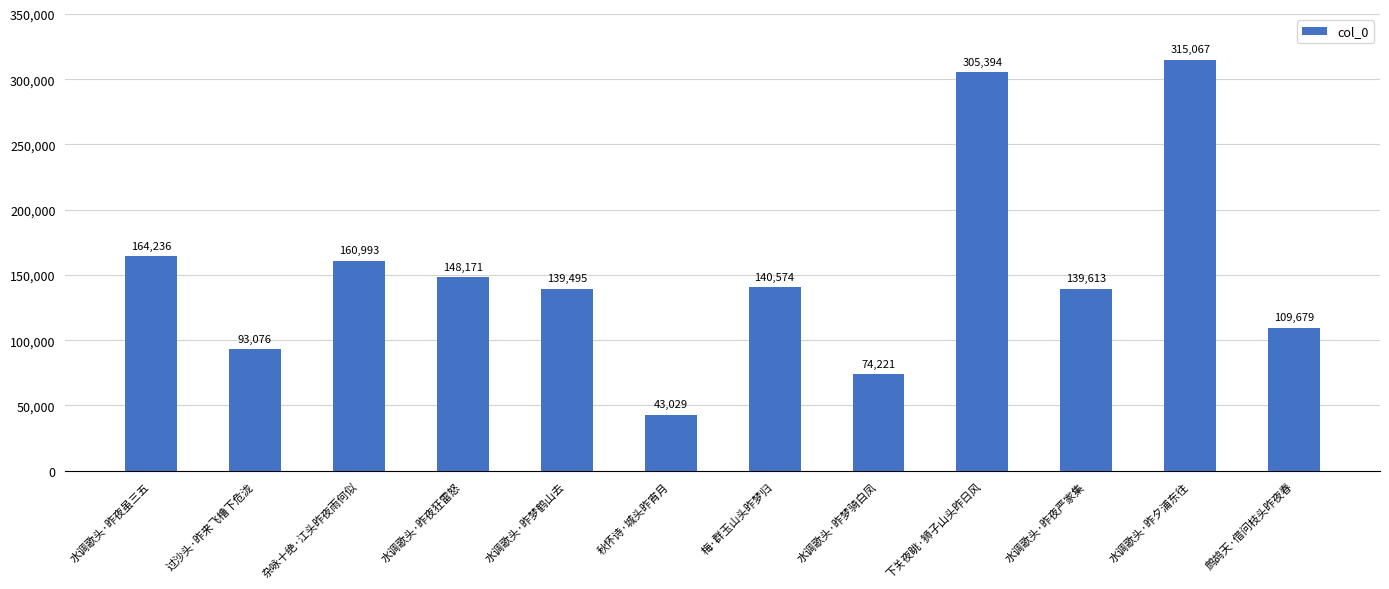

How many distinct data groups are displayed?

1